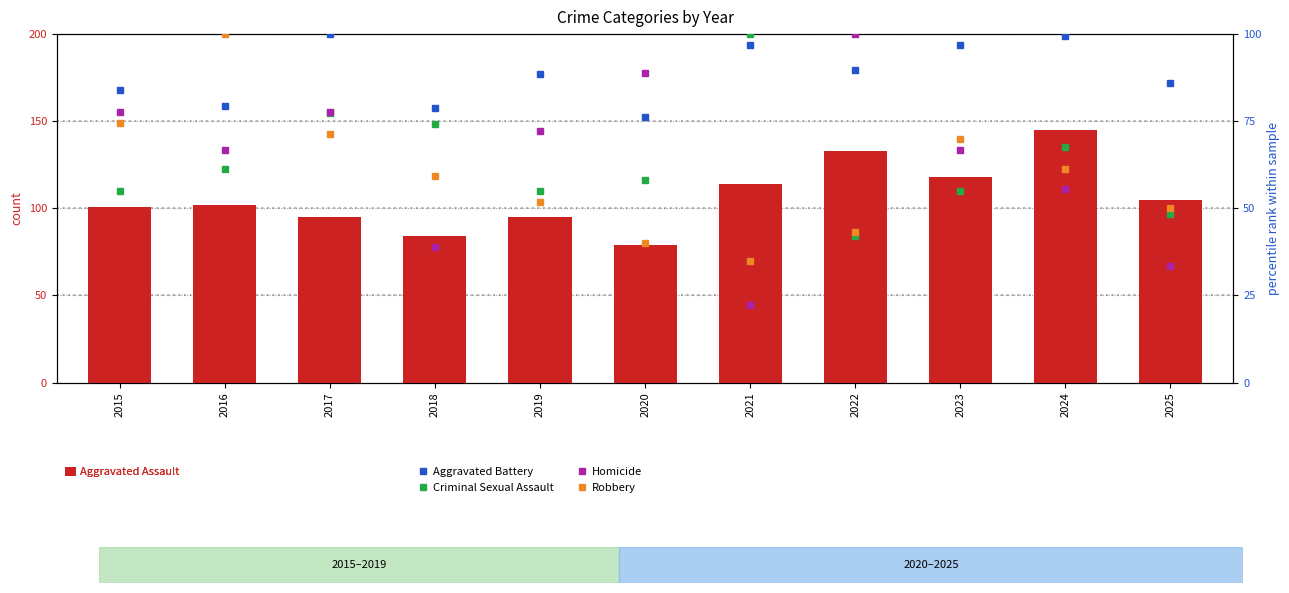

Which series changed the most between 2016 and 2025?

Robbery